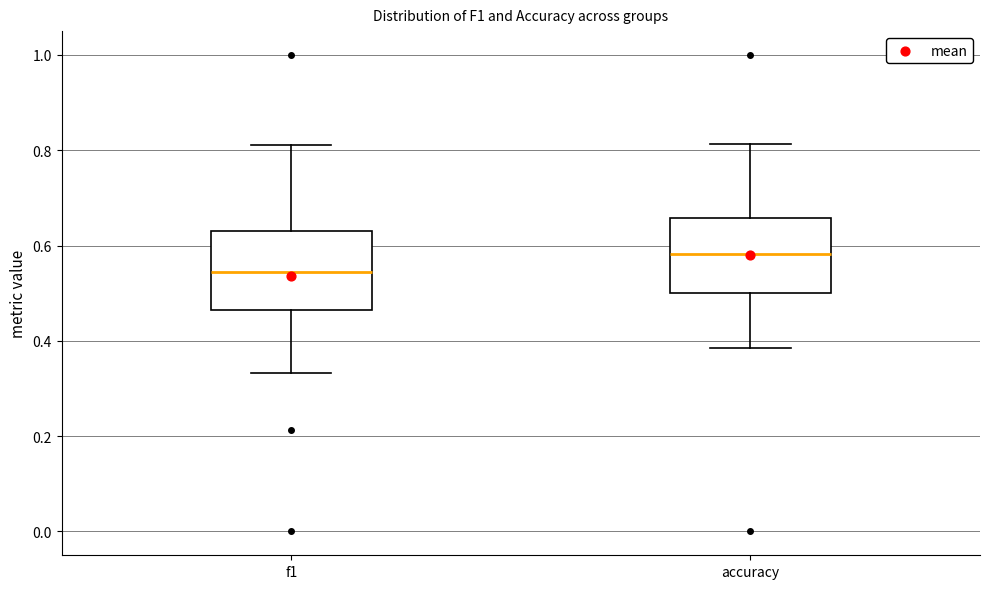

Where does the upper whisker of the box for f1 end on the y-axis? The values are not printed on the chart, so give them approximately, as read against the axis.

0.82